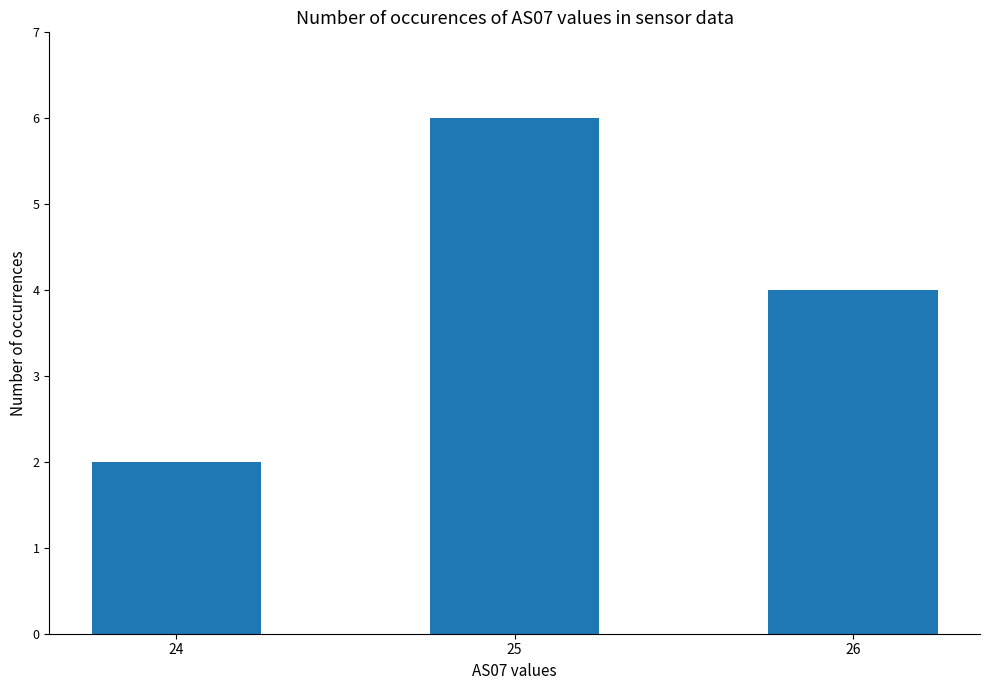

Reading left to right, list all the values displayed in this chart.

2	6	4